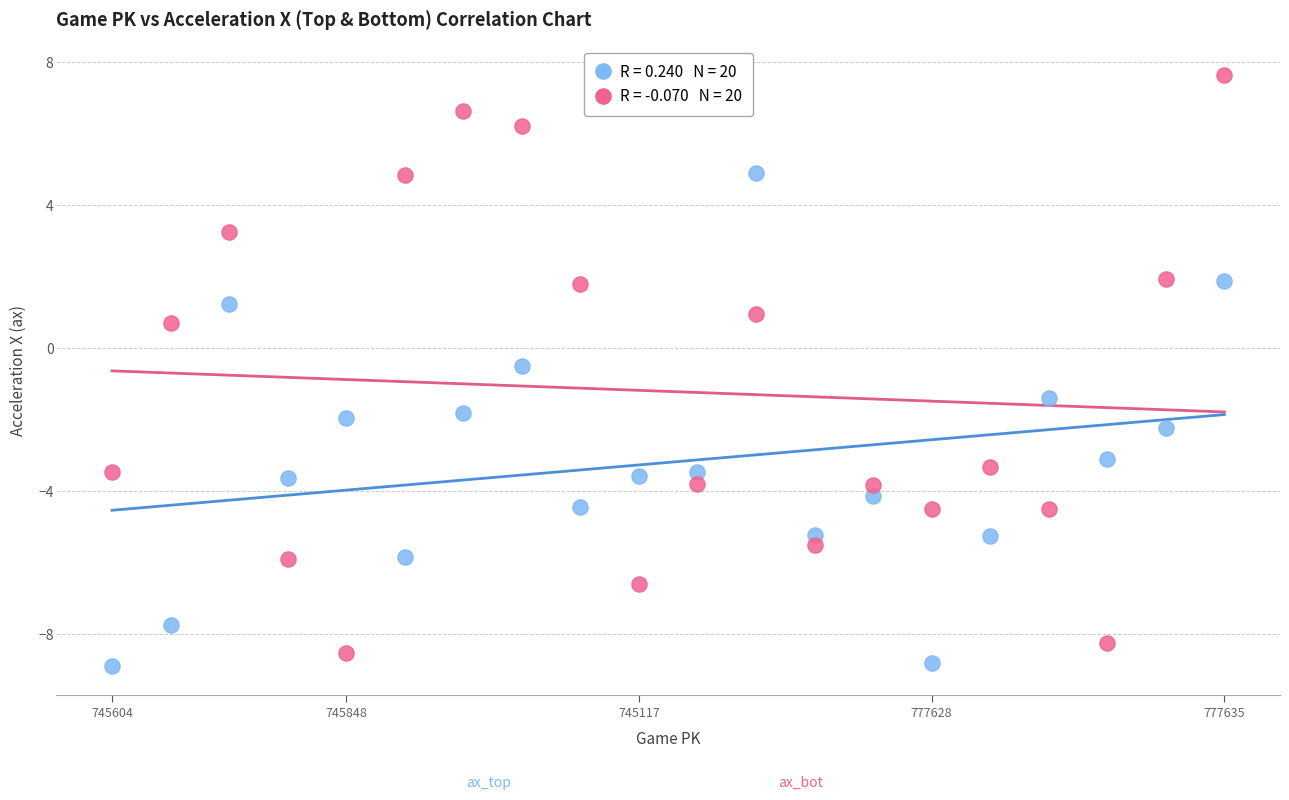

Across all series, what Y value is closest to 0?

-0.5